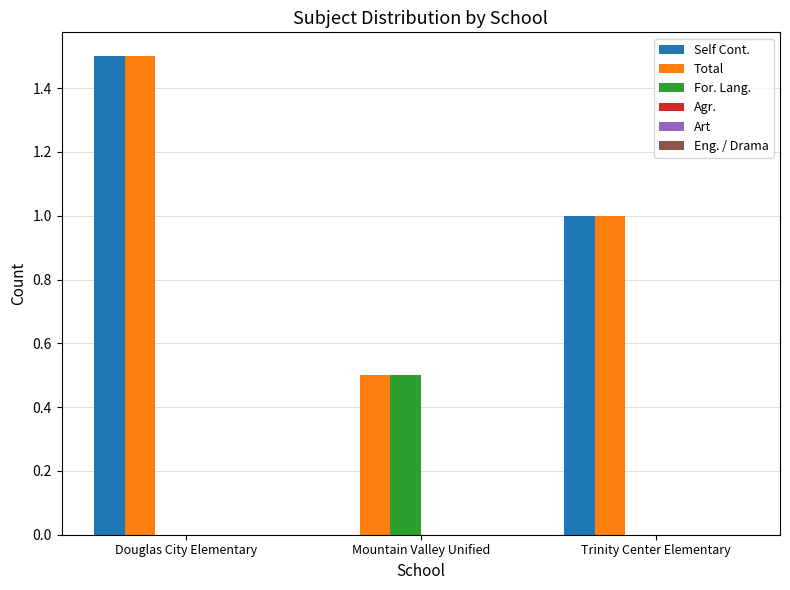

How many values in Self Cont. are above zero?

2